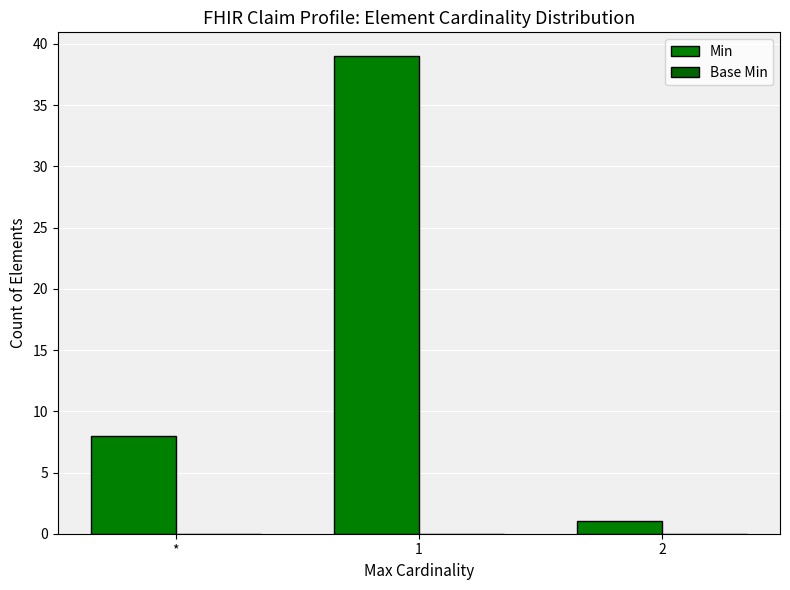

What position from the left is *?

1